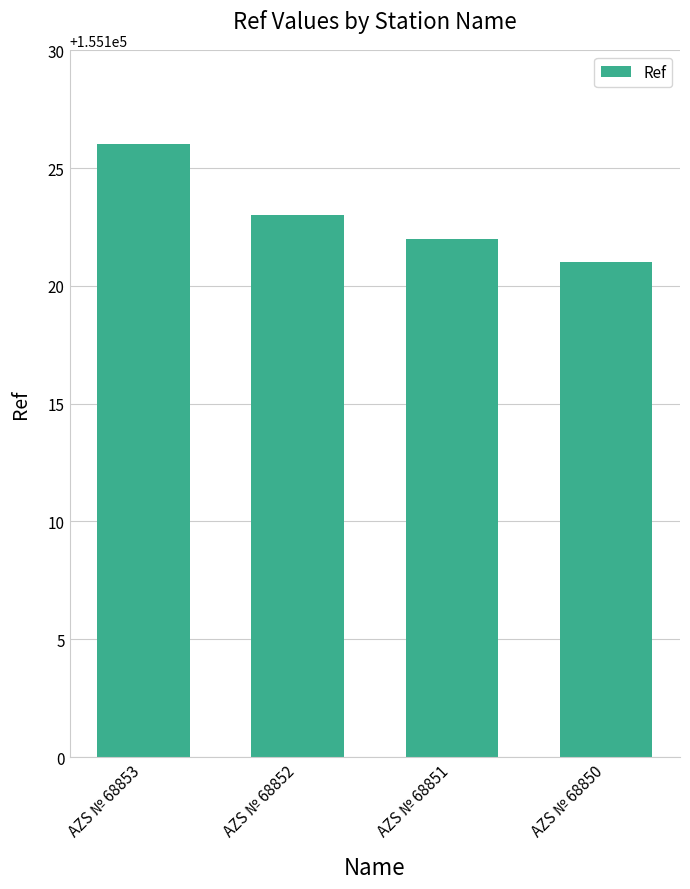

Are the bars grouped side by side (vs. stacked)?

No